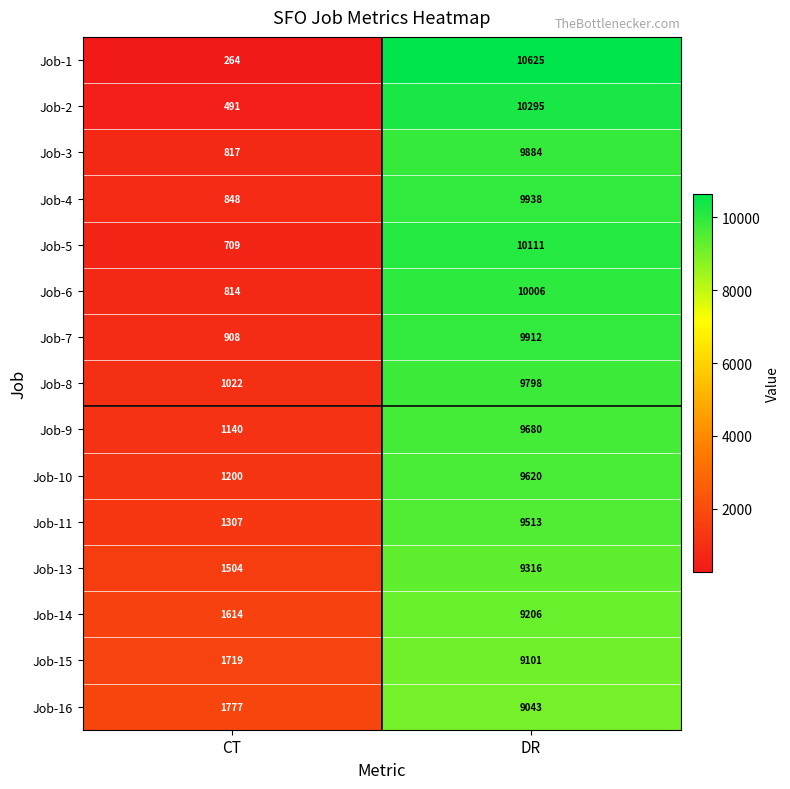

Reading right to left, list all the values displayed in this chart.

Job-1: 10625	264
Job-2: 10295	491
Job-3: 9884	817
Job-4: 9938	848
Job-5: 10111	709
Job-6: 10006	814
Job-7: 9912	908
Job-8: 9798	1022
Job-9: 9680	1140
Job-10: 9620	1200
Job-11: 9513	1307
Job-13: 9316	1504
Job-14: 9206	1614
Job-15: 9101	1719
Job-16: 9043	1777